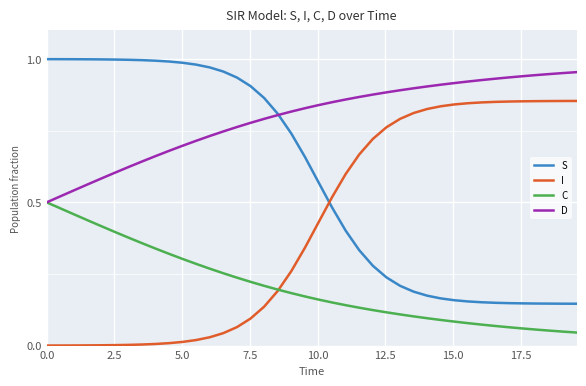

Does the chart display data point markers on the line(s)?

No